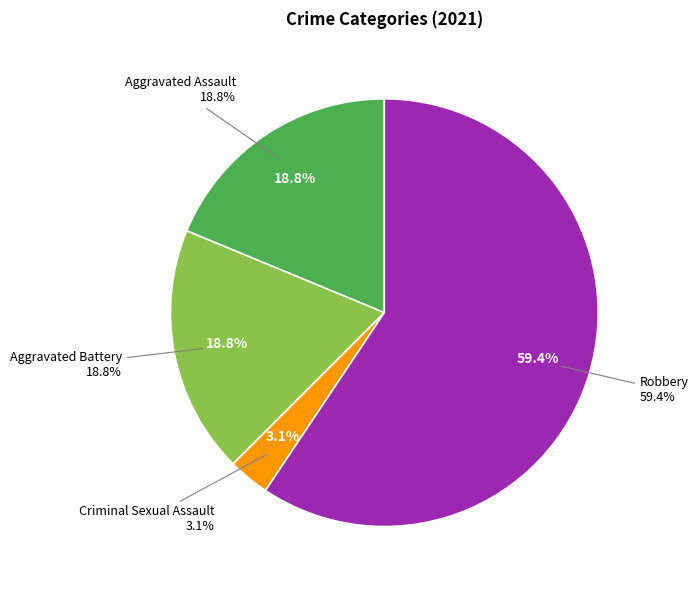

To the nearest percent, what portion does Aggravated Battery represent?

19%